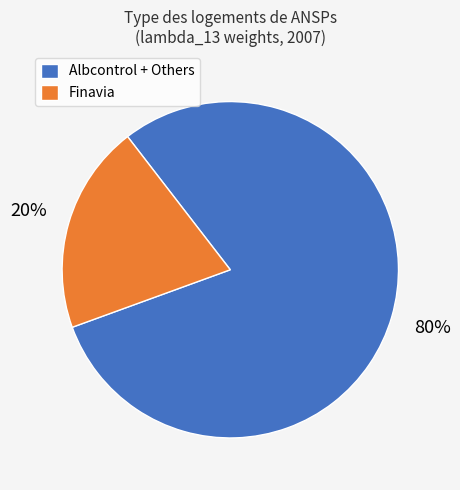

Is the sum of Finavia and Albcontrol + Others greater than half?

Yes